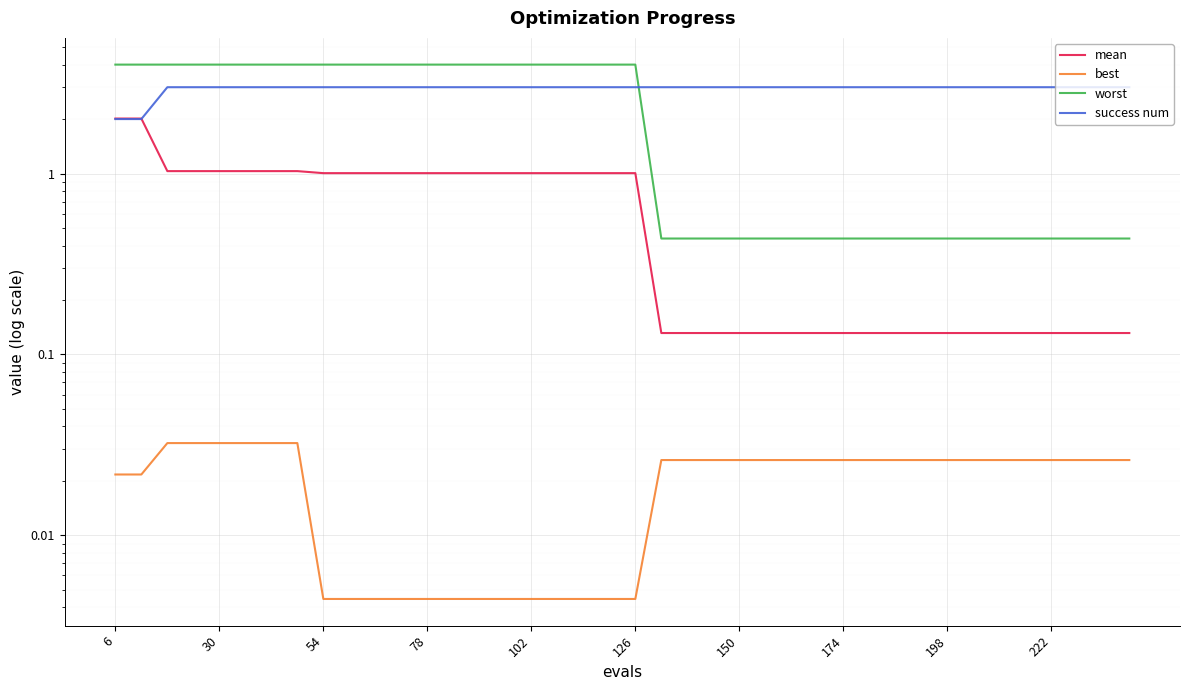

What is the greatest value displayed?

4.0